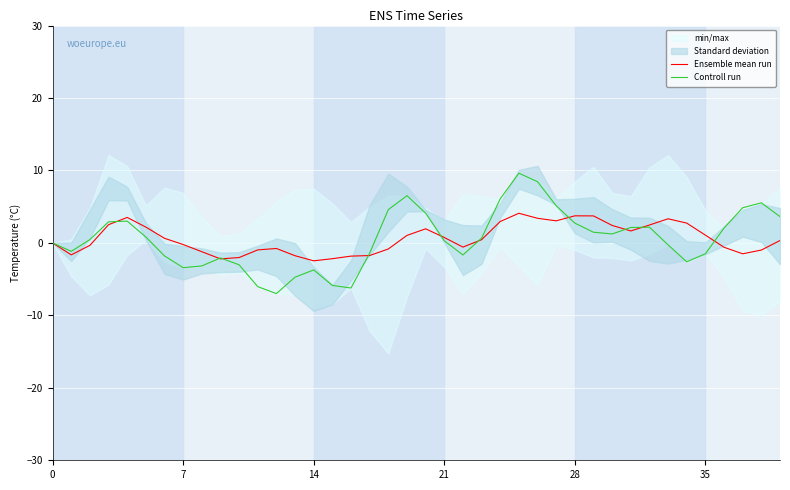

True or false: Controll run has a value of -1.7 at 22.

True